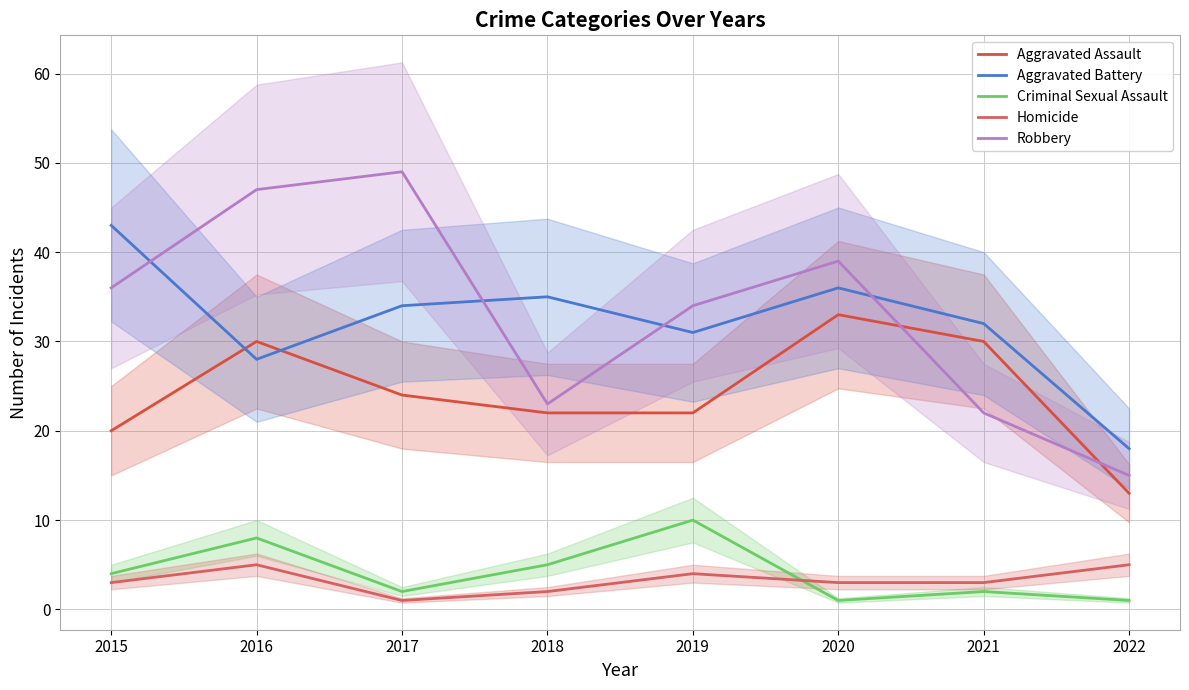

How many lines are shown in the chart?

5